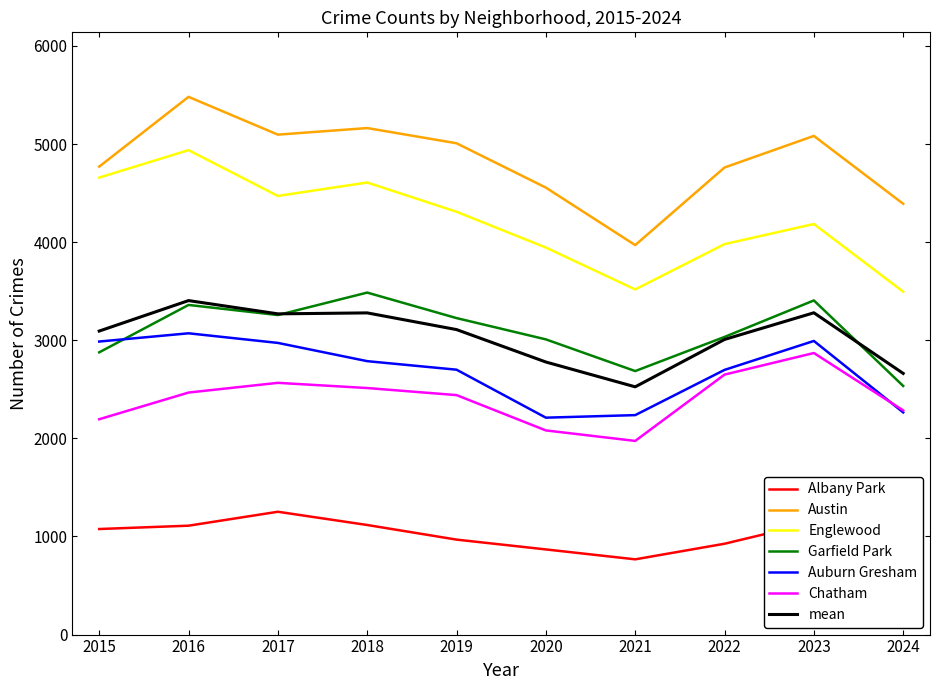

What is the difference between the highest and lowest values at 2016?

4371.0